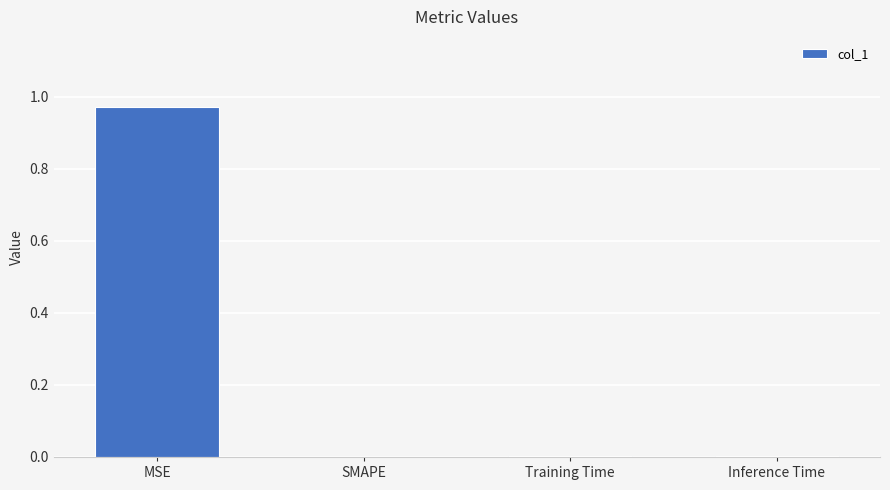

Between Training Time and MSE, which is larger?

MSE